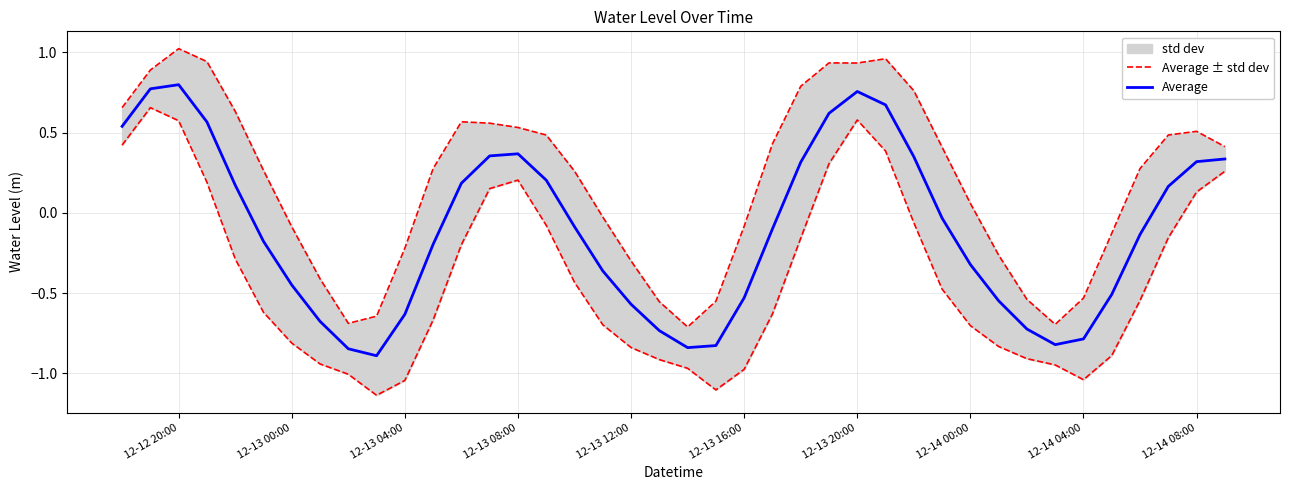

True or false: Average and Average ± std dev cross at least once.

False